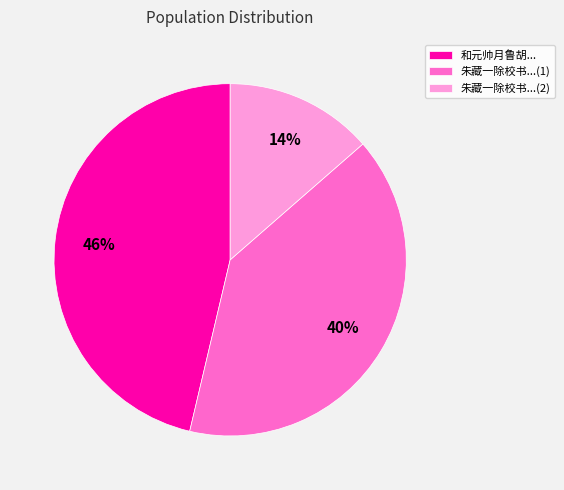

What percentage is the 朱藏一除校书...(2) slice, to the nearest percent?

14%